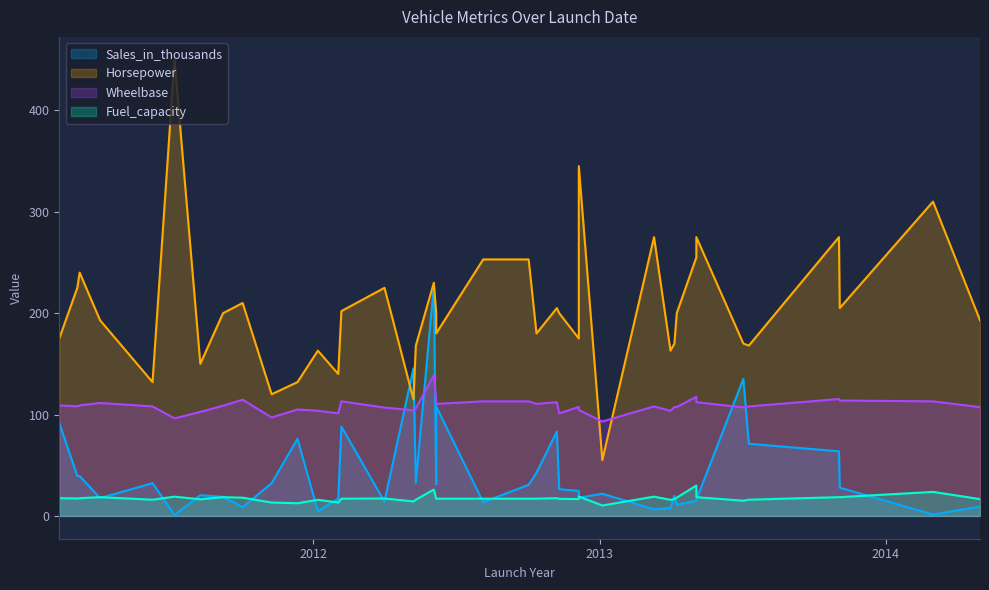

Rank the series at 2013-07-10 from lowest to highest value.

Fuel_capacity, Sales_in_thousands, Wheelbase, Horsepower